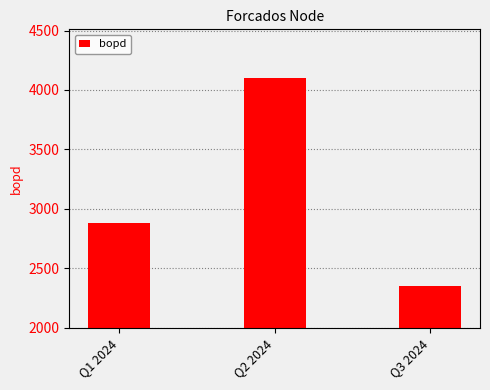

Reading left to right, extract all data points from this chart.

2880	4100	2350